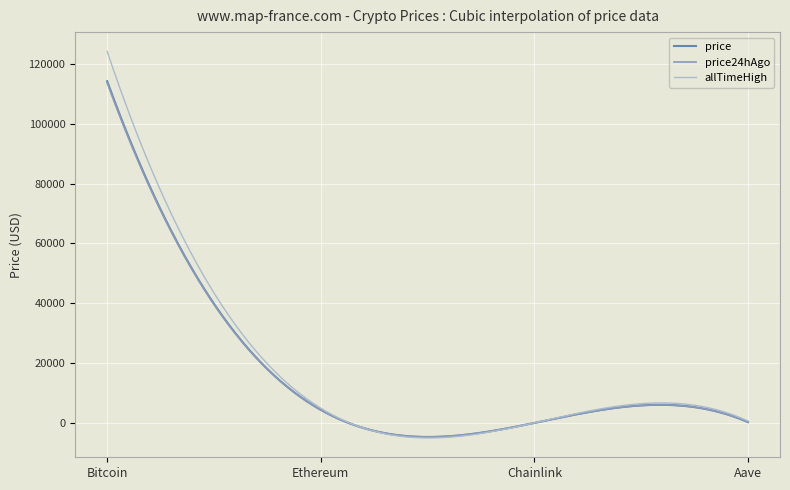

Which series has the largest range (max minus min)?

allTimeHigh